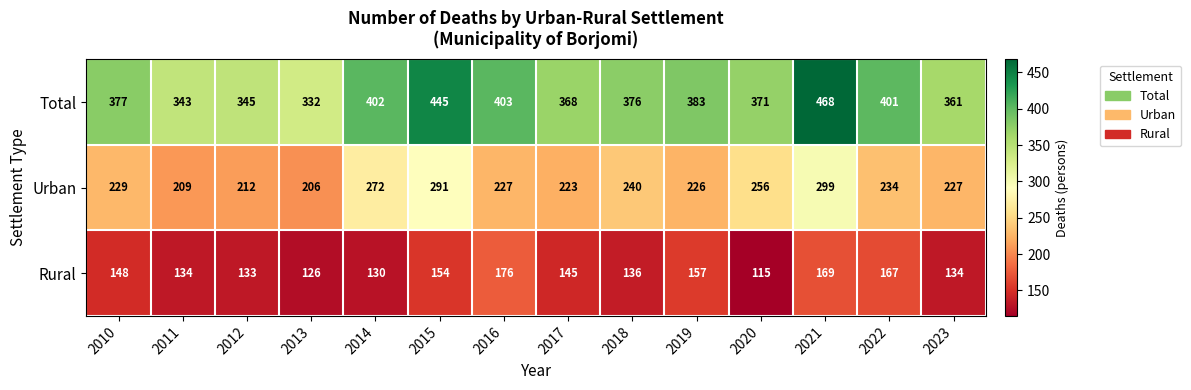

Which series changed the most between 2010 and 2020?

Rural